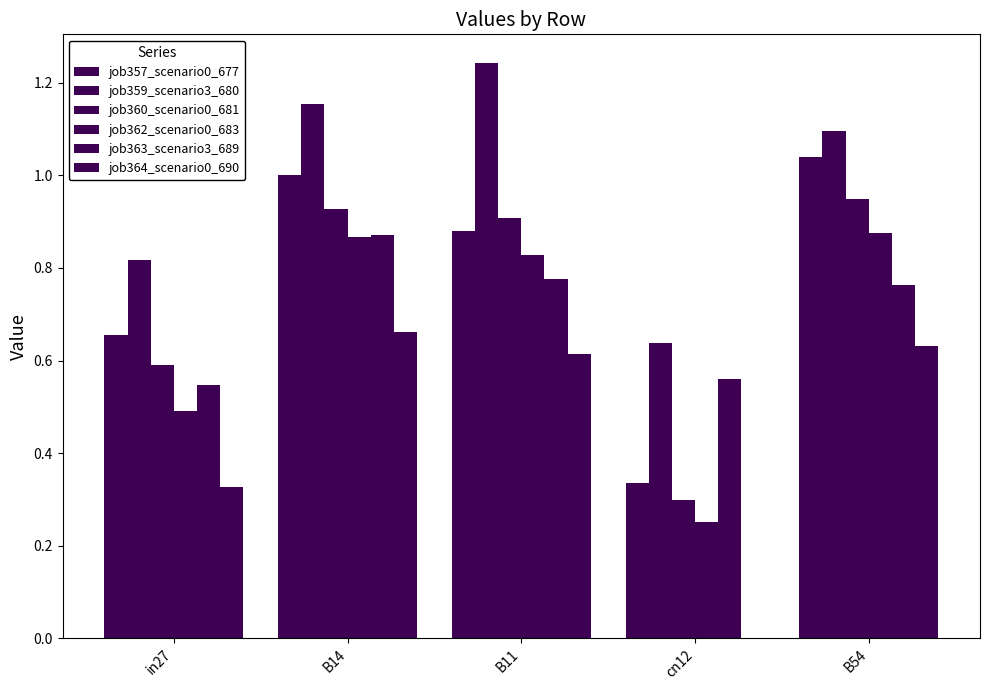

How many distinct data groups are displayed?

6